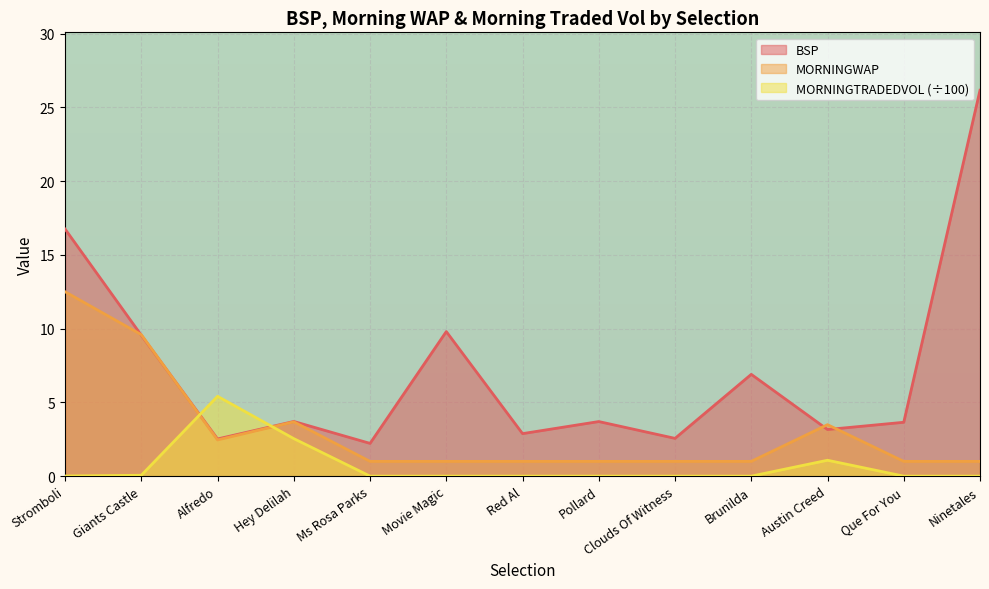

What is the maximum value for MORNINGTRADEDVOL?

5.4